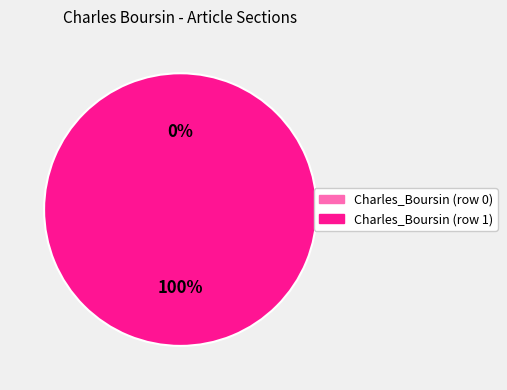

To the nearest percent, what portion does Charles_Boursin (row 1) represent?

100%